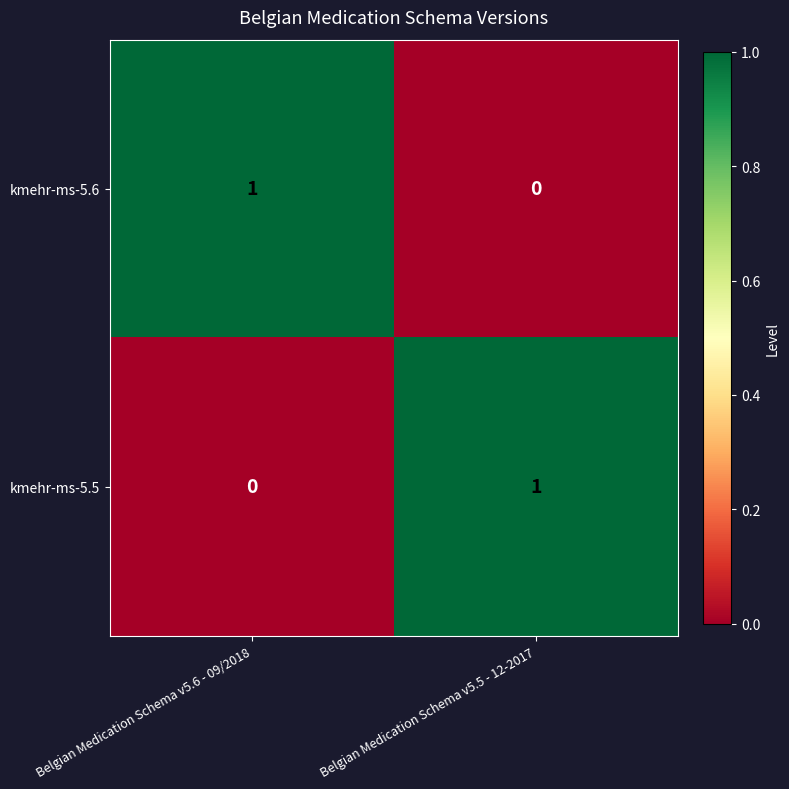

At Belgian Medication Schema v5.5 - 12-2017, list the series in order from largest to smallest.

kmehr-ms-5.5, kmehr-ms-5.6